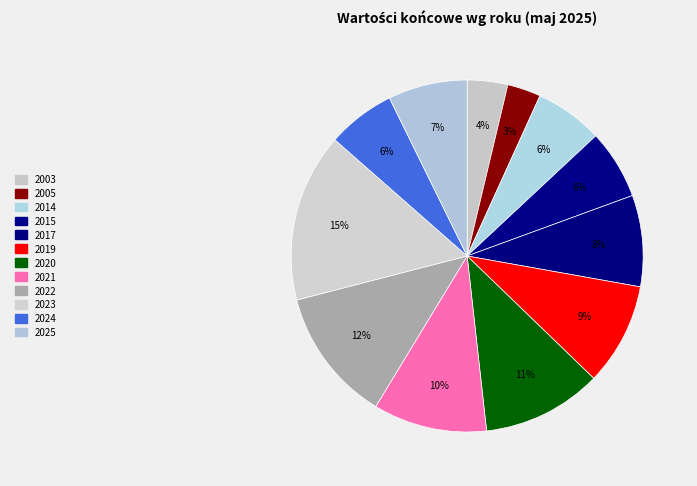

To the nearest percent, what is the difference between the 2015 and 2020 slice percentages?

5%